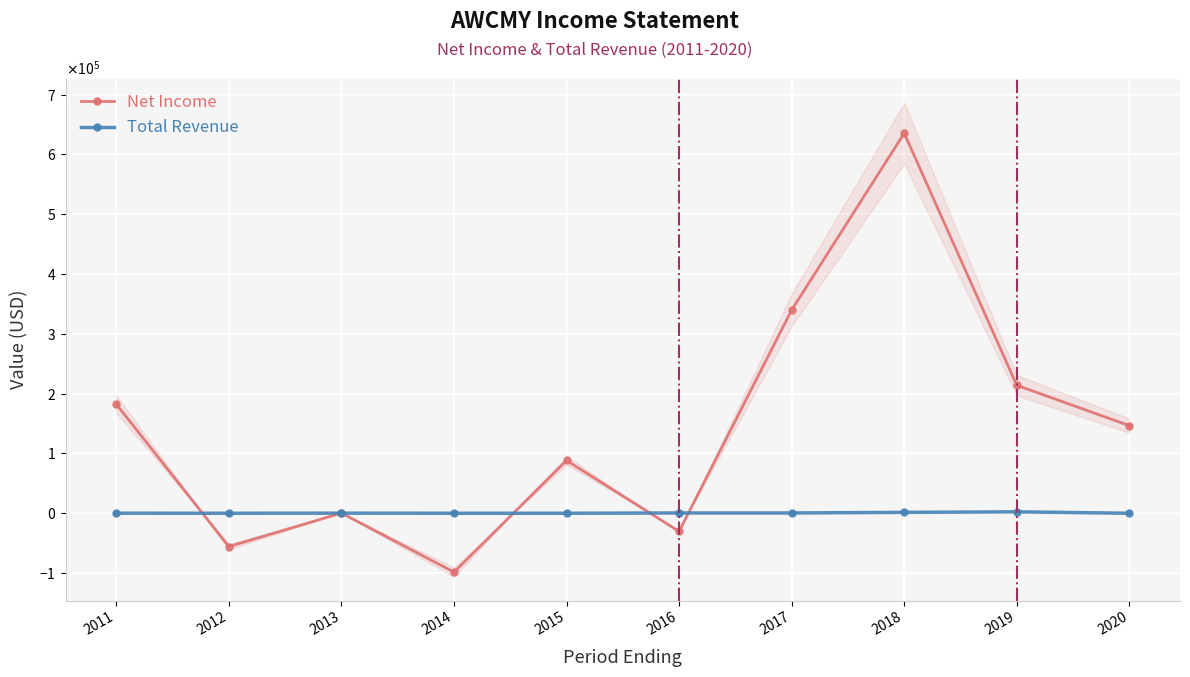

Which series has the largest total across all categories?

Net Income